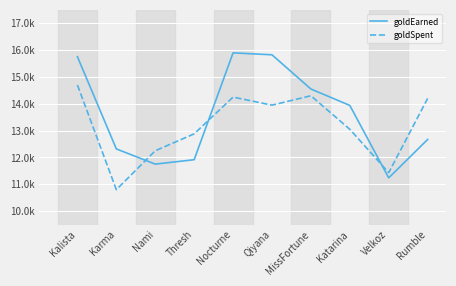

At which category is the sum across all series the highest?

Kalista